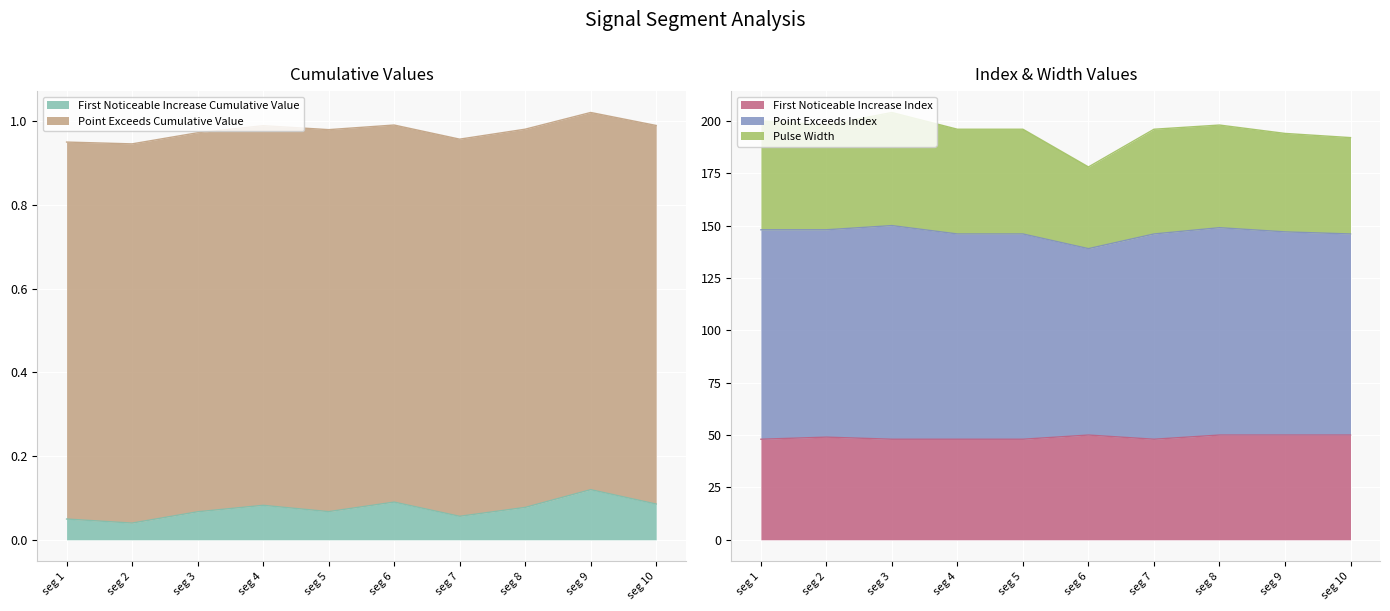

How many interior local peaks does the Point_Exceeds_Index series have?

2